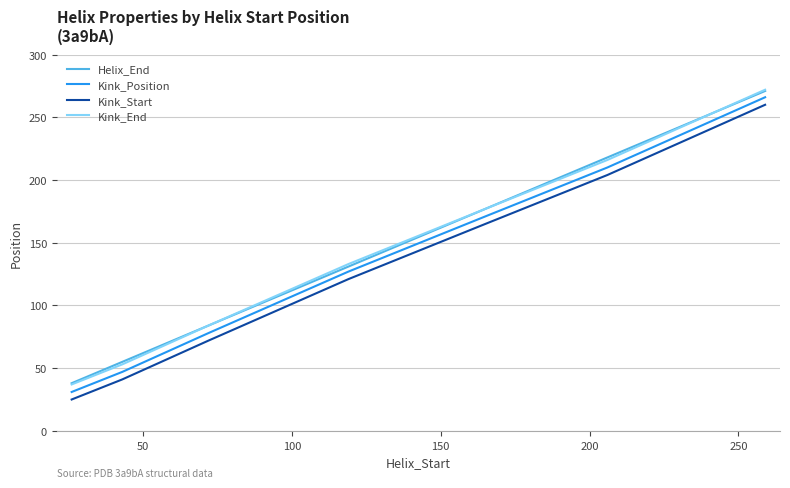

Does the chart have visible grid lines?

Yes